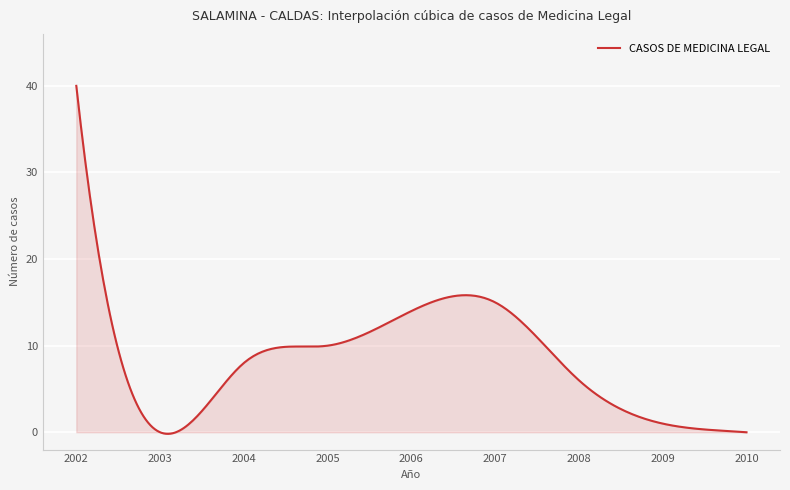

What is the maximum value shown in the chart?

40.0